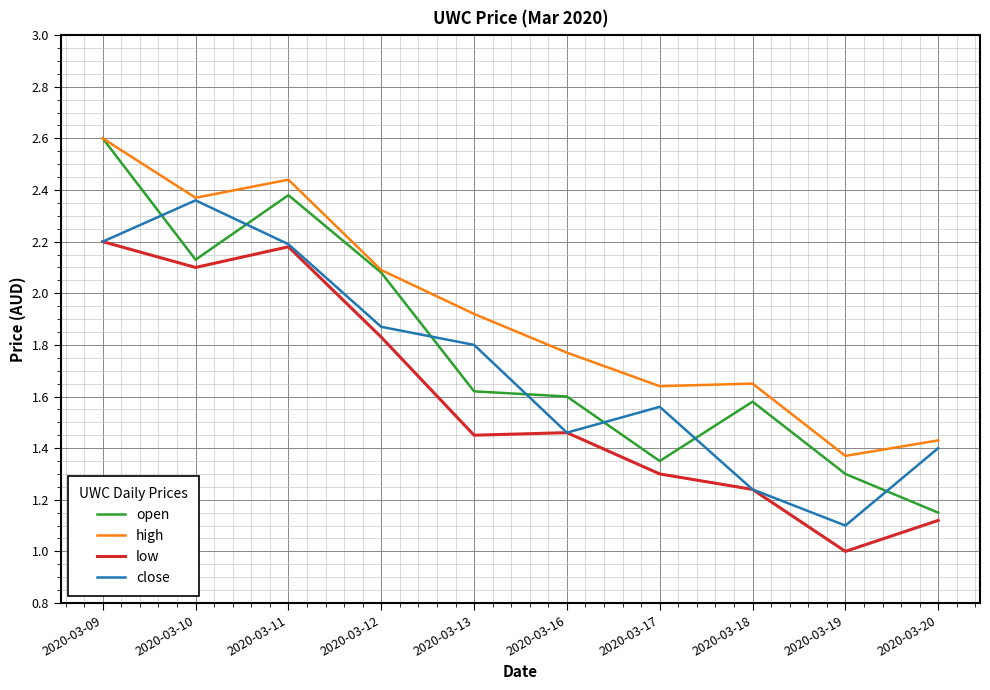

At which category is the sum across all series the highest?

2020-03-09